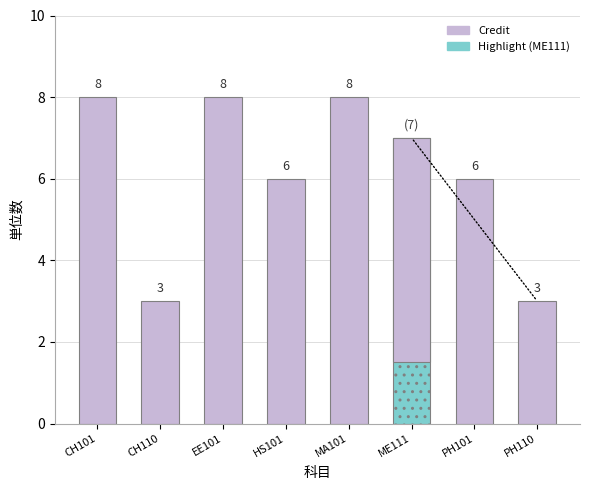

How many values are below 7?

4